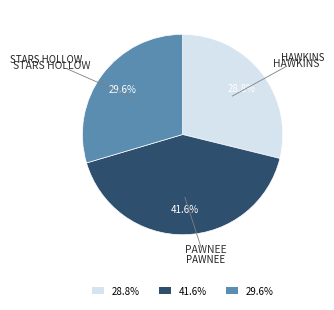

Combined, what portion of the pie is 41.6% and 29.6%?

71.2%